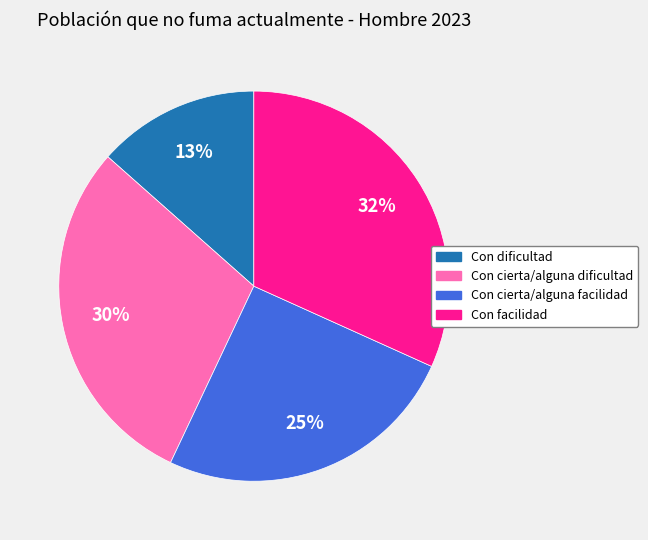

What percentage is the Con dificultad slice, to the nearest percent?

13%